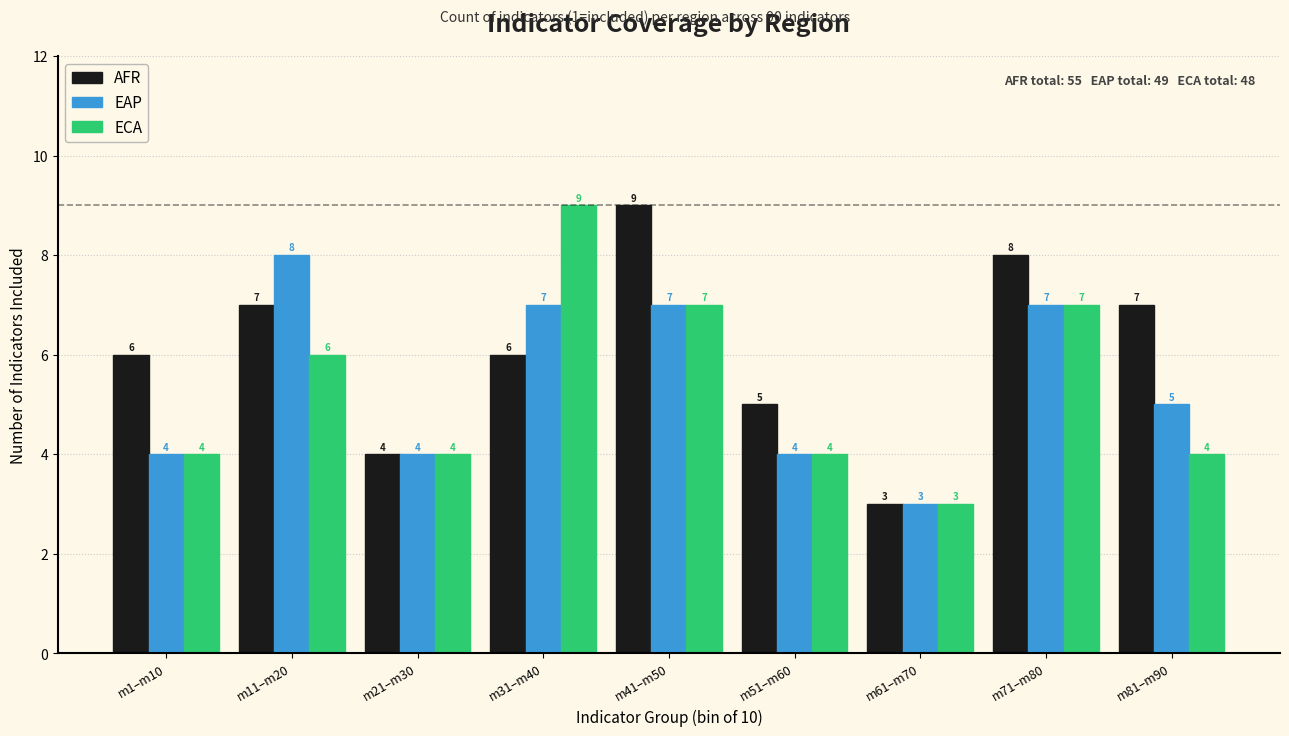

Reading left to right, list all the values displayed in this chart.

AFR: 6	7	4	6	9	5	3	8	7
EAP: 4	8	4	7	7	4	3	7	5
ECA: 4	6	4	9	7	4	3	7	4